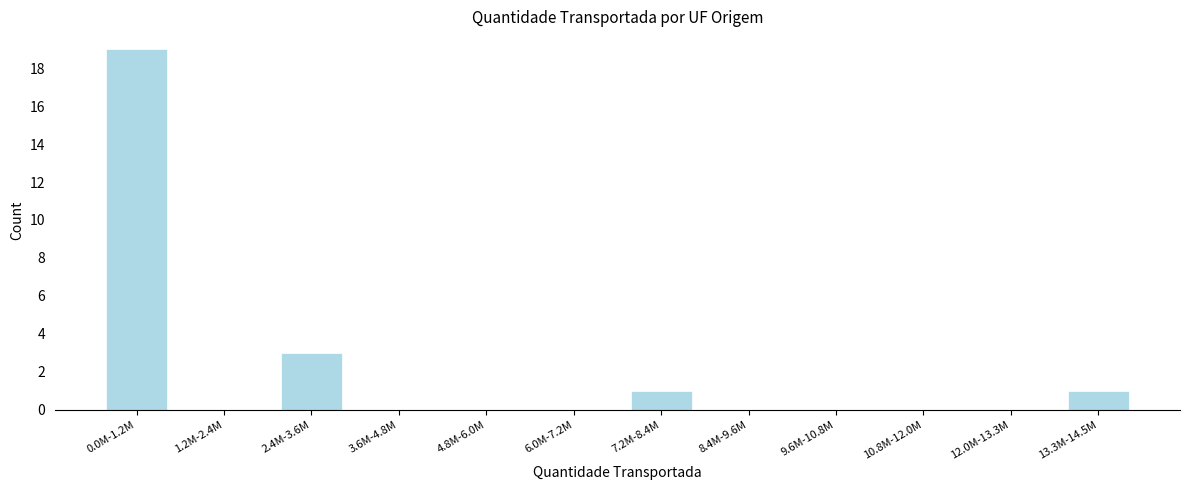

Reading right to left, list all the values displayed in this chart.

13.3M-14.5M=1	12.0M-13.3M=0	10.8M-12.0M=0	9.6M-10.8M=0	8.4M-9.6M=0	7.2M-8.4M=1	6.0M-7.2M=0	4.8M-6.0M=0	3.6M-4.8M=0	2.4M-3.6M=3	1.2M-2.4M=0	0.0M-1.2M=19